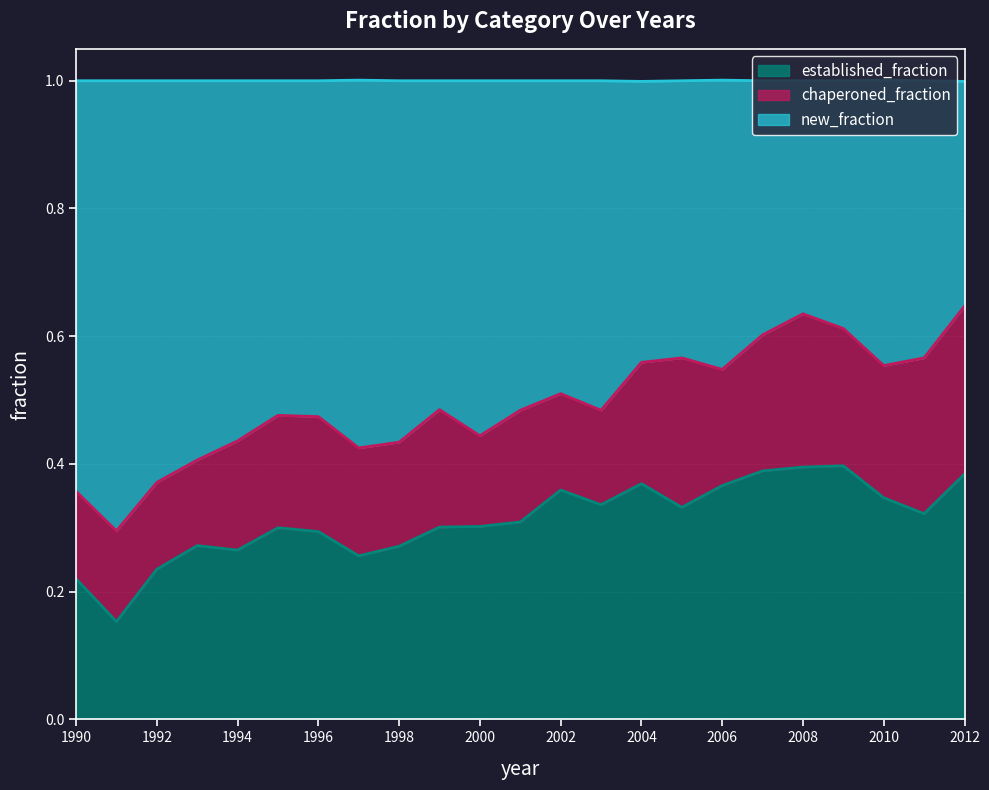

What is the total value across all series at 1994?

1.0